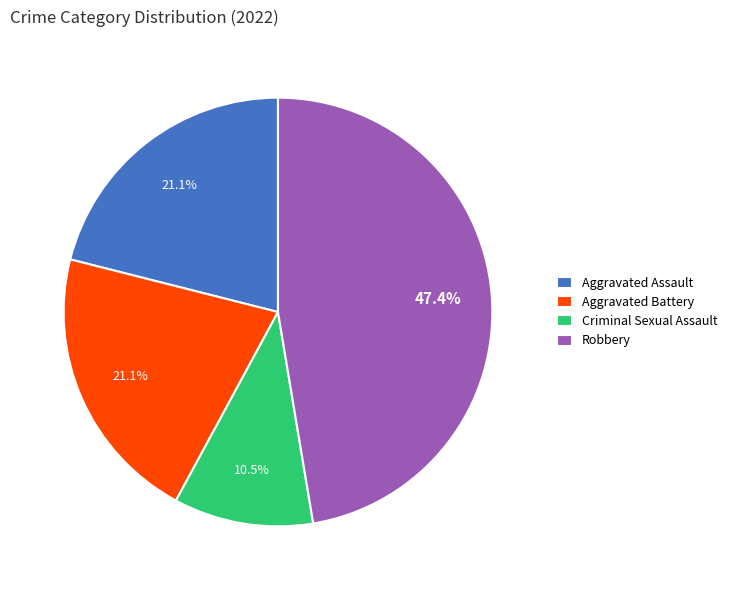

How many segments does this pie chart have?

4